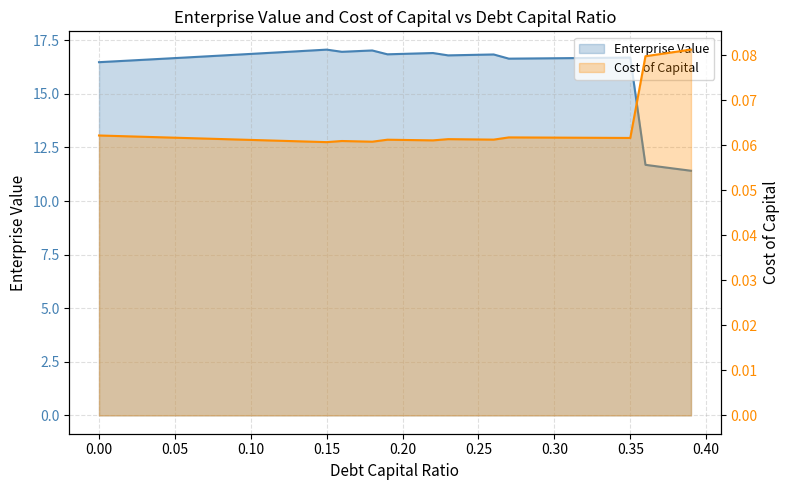

True or false: Cost of Capital and Enterprise Value intersect in this chart.

False